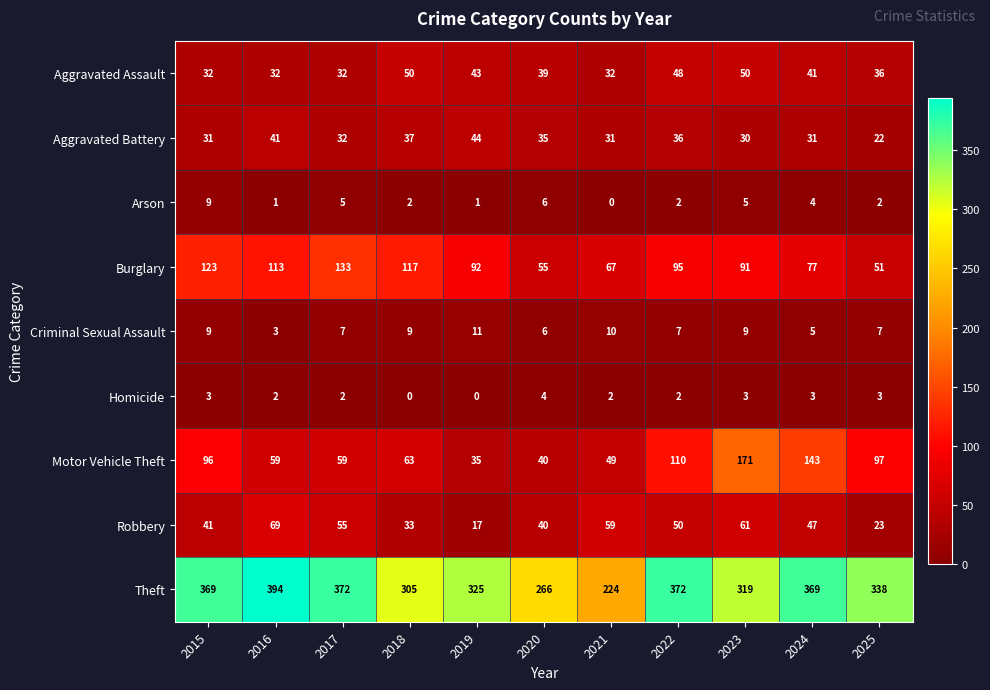

What is the difference between the maximum and minimum values in the Aggravated Assault series?

18